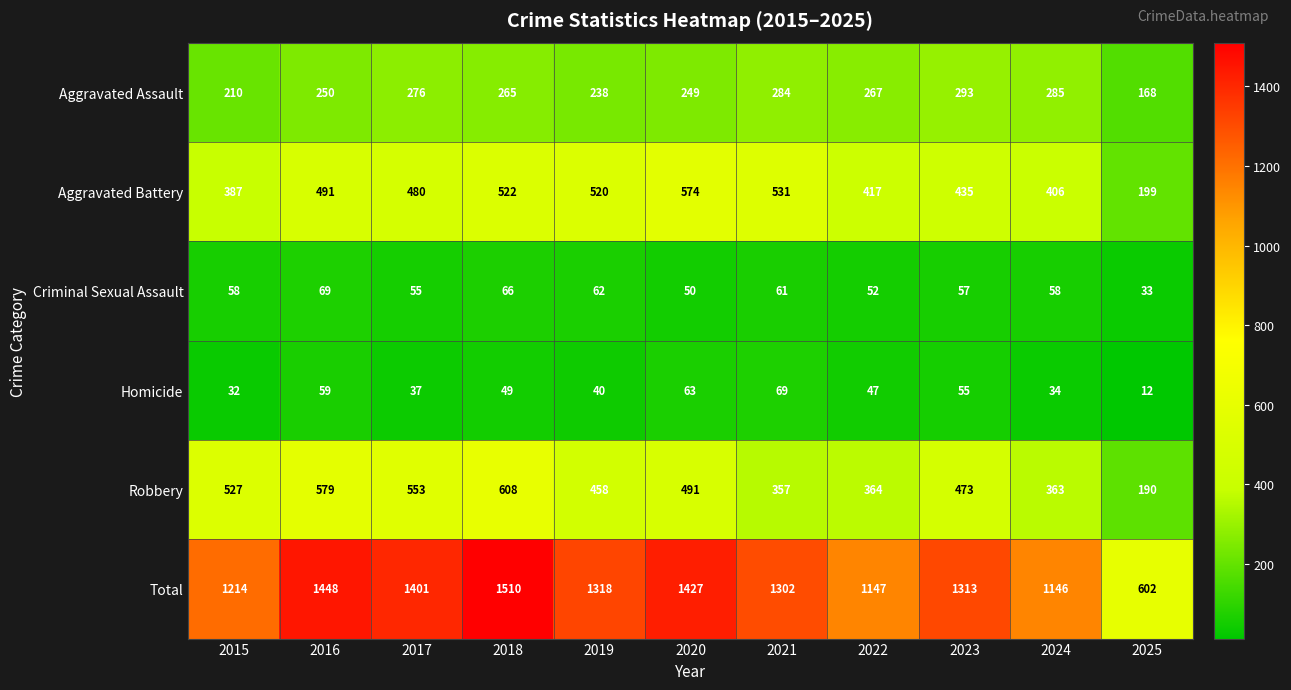

At how many categories does at least one series exceed 830?

10